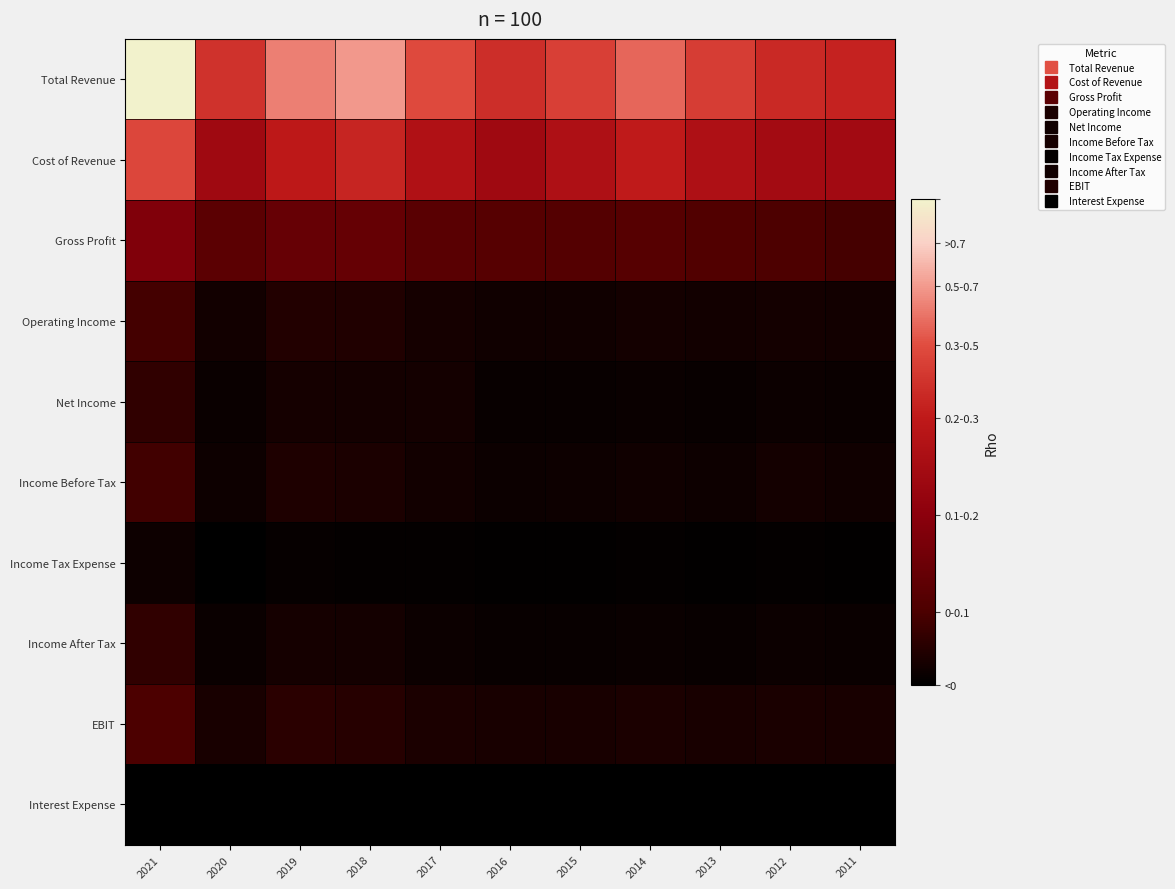

At which category is the sum across all series the highest?

2021